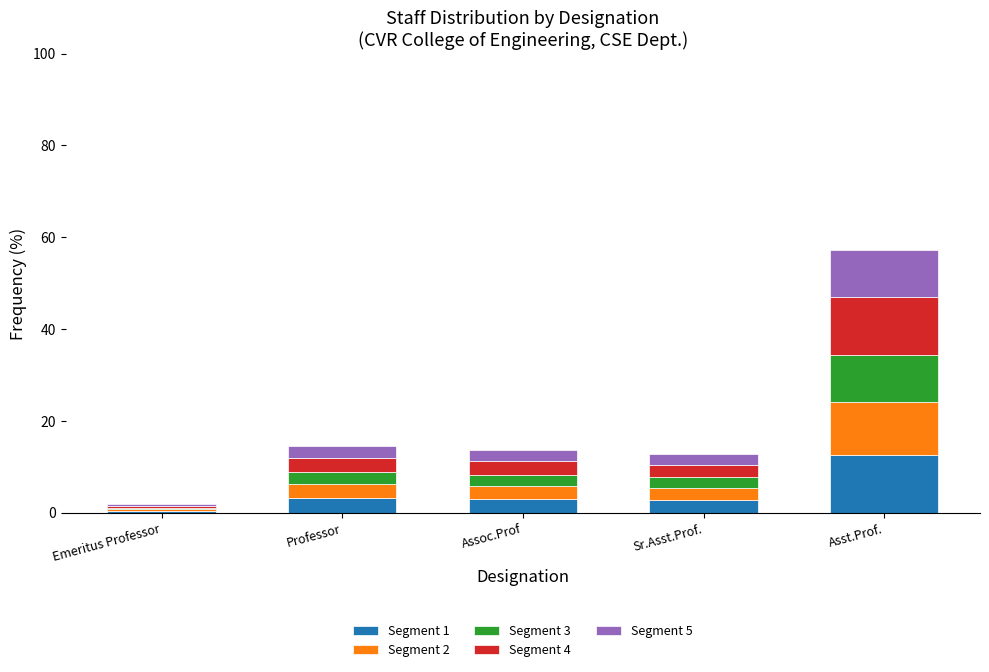

At which category is the sum across all series the highest?

Asst.Prof.